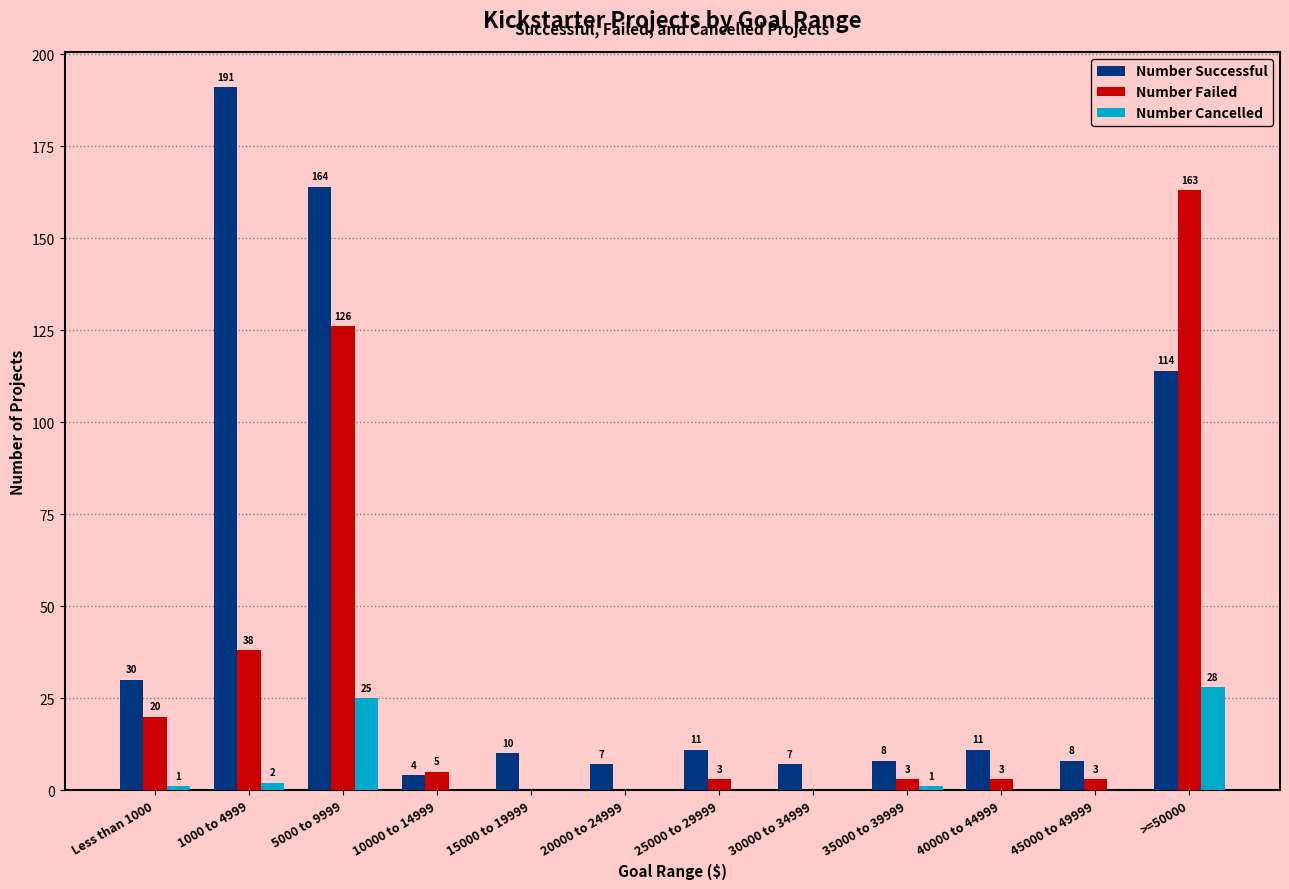

At which label does Number Cancelled reach its peak?

>=50000